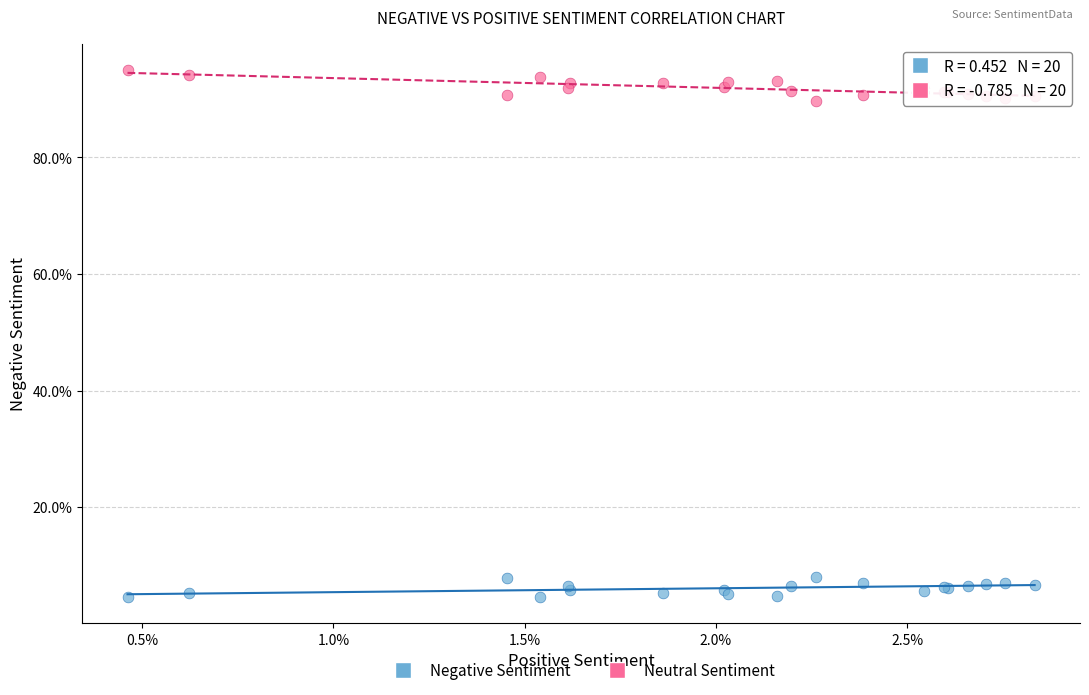

What are all the series names shown in the legend?

Negative Sentiment, Neutral Sentiment